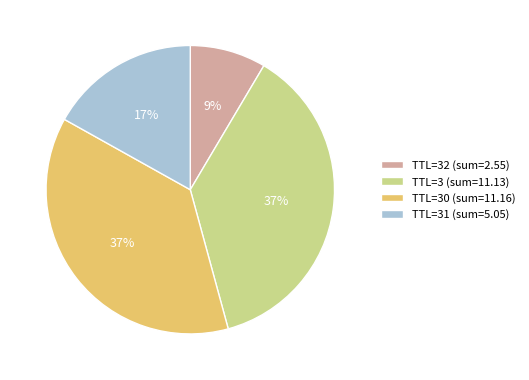

The TTL=3 (sum=11.13) slice represents 37% of the pie. True or false?

True